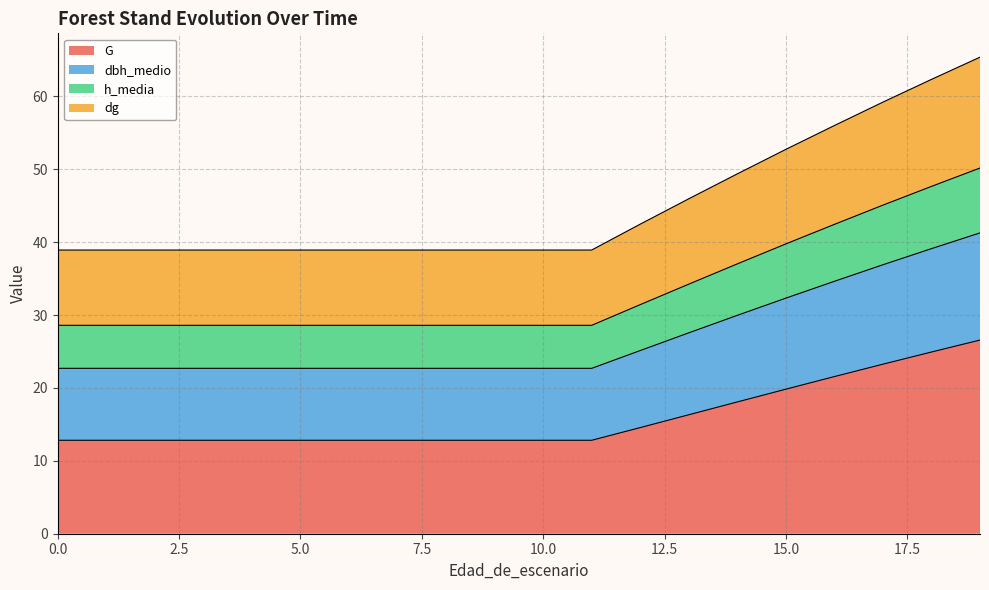

What is the lowest value of the G series?

12.8